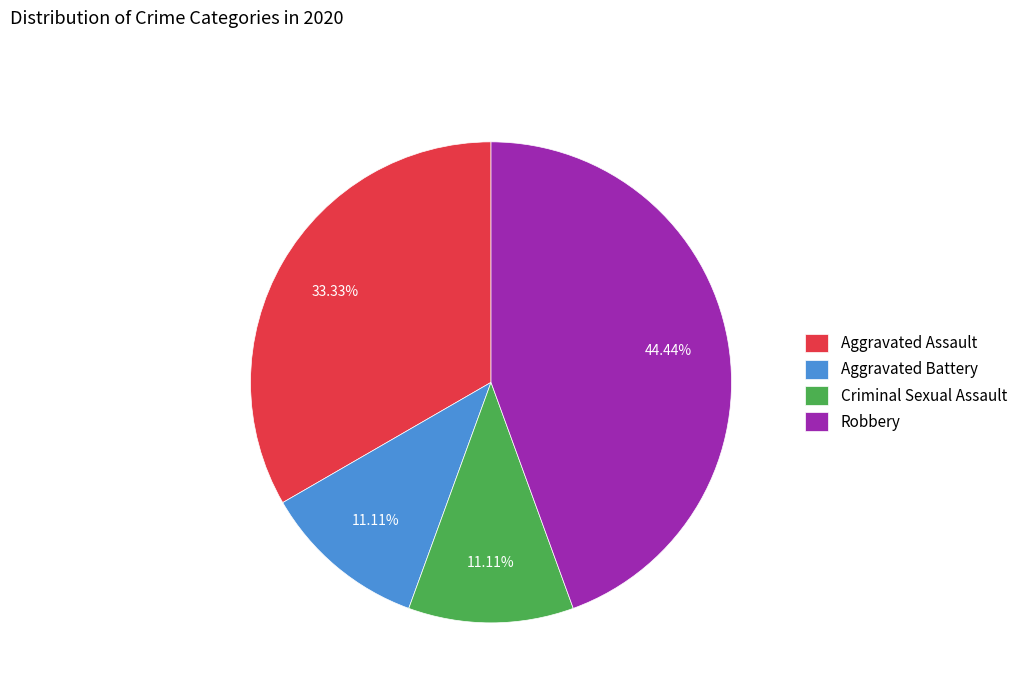

Is it true that Aggravated Assault is 33% of the pie?

True